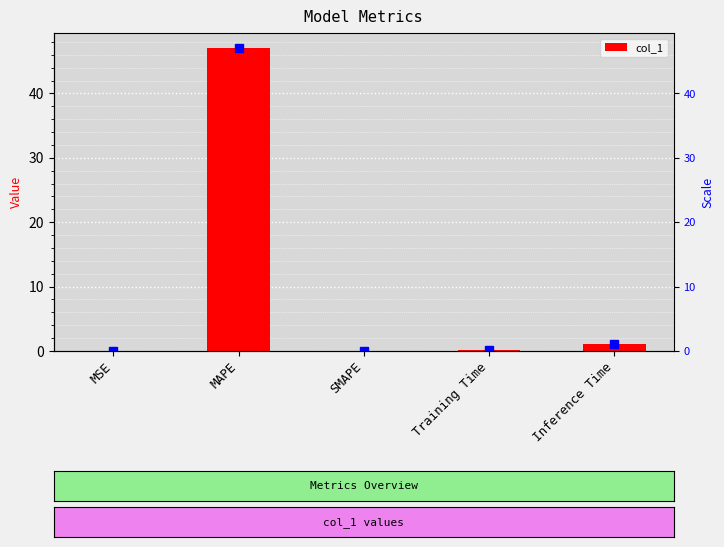

List the labels in order of value, largest first.

MAPE, Inference Time, Training Time, MSE, SMAPE